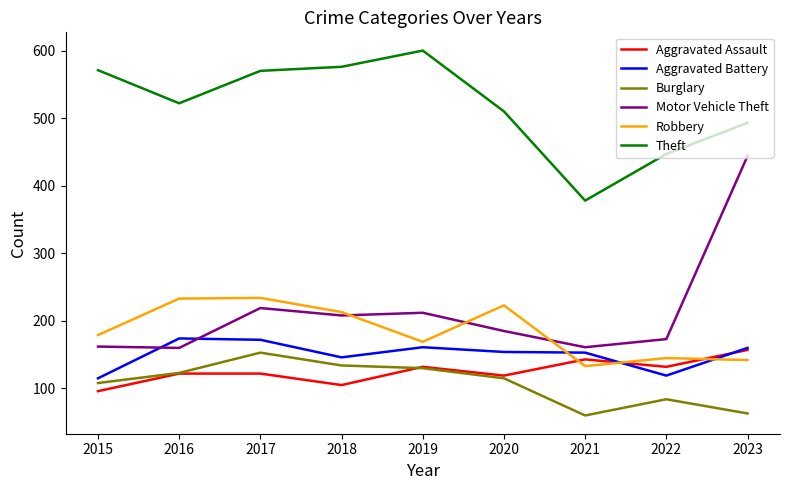

What is the total value across all series at 2022?

1100